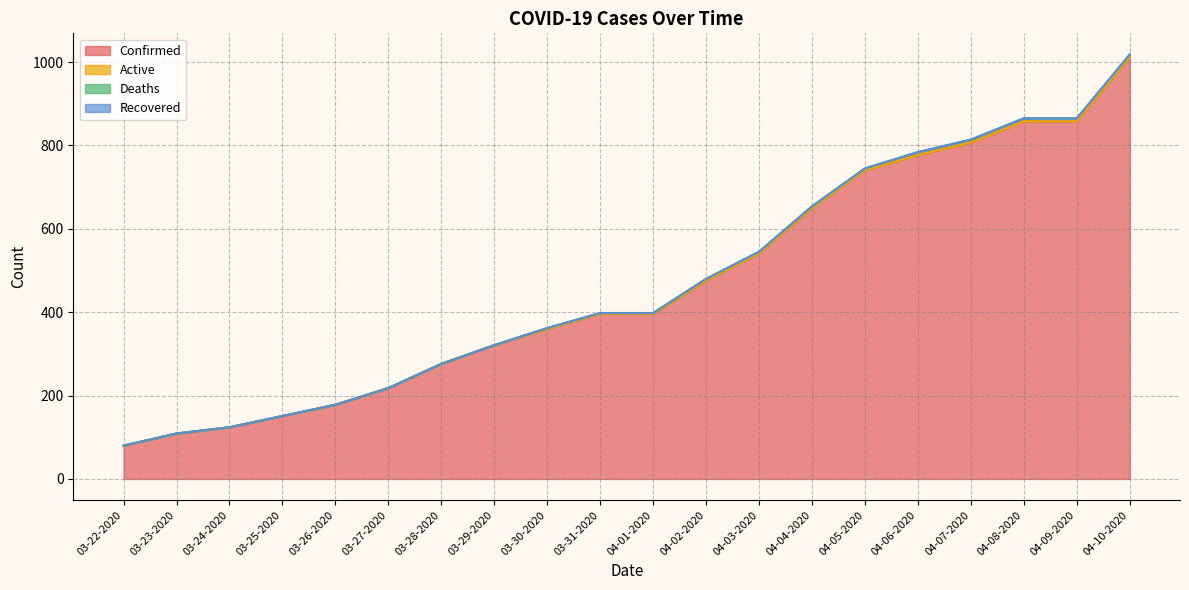

At which category does the chart reach its minimum across all series?

03-22-2020